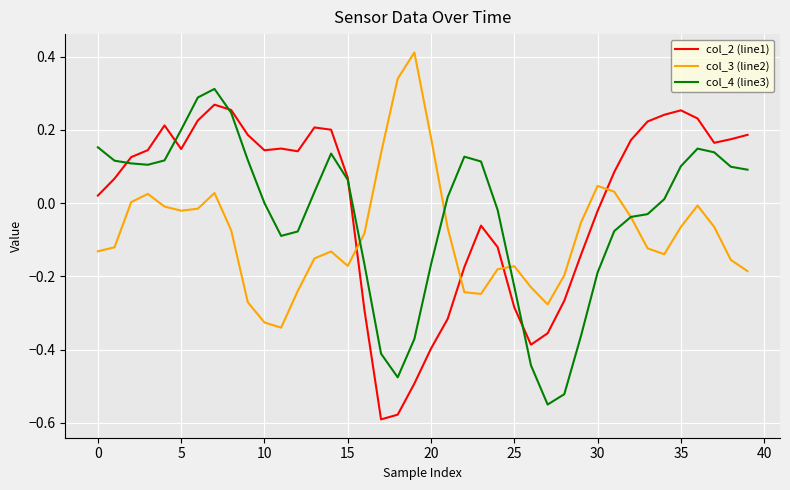

After their last crossing, which series has the higher values: col_3 (line2) or col_4 (line3)?

col_4 (line3)